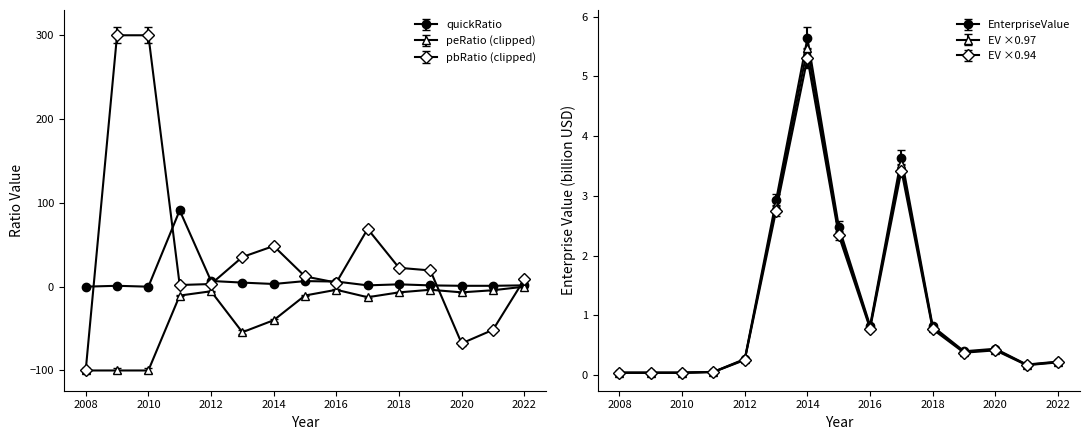

Which series ends up on top after the final intersection of quickRatio and EnterpriseValue?

quickRatio